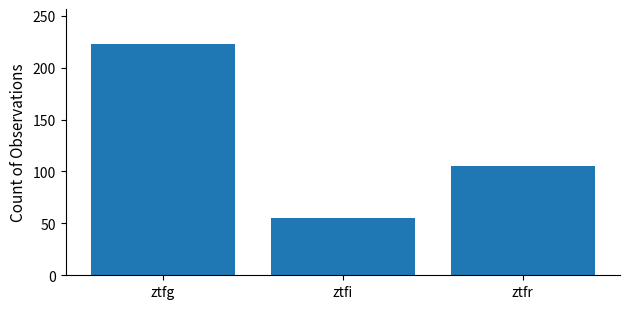

What is the ratio of the value at ztfg to the value at ztfi?

4.1